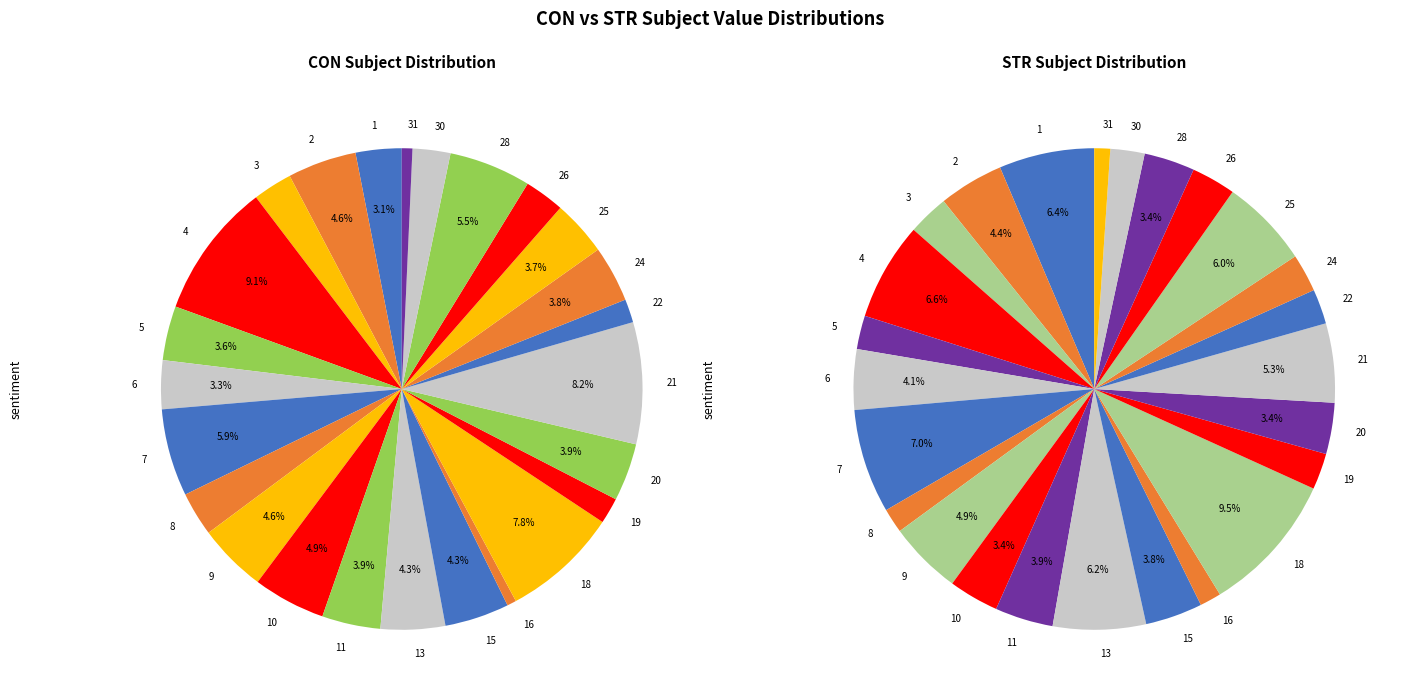

True or false: 2 accounts for 1% of the total.

False